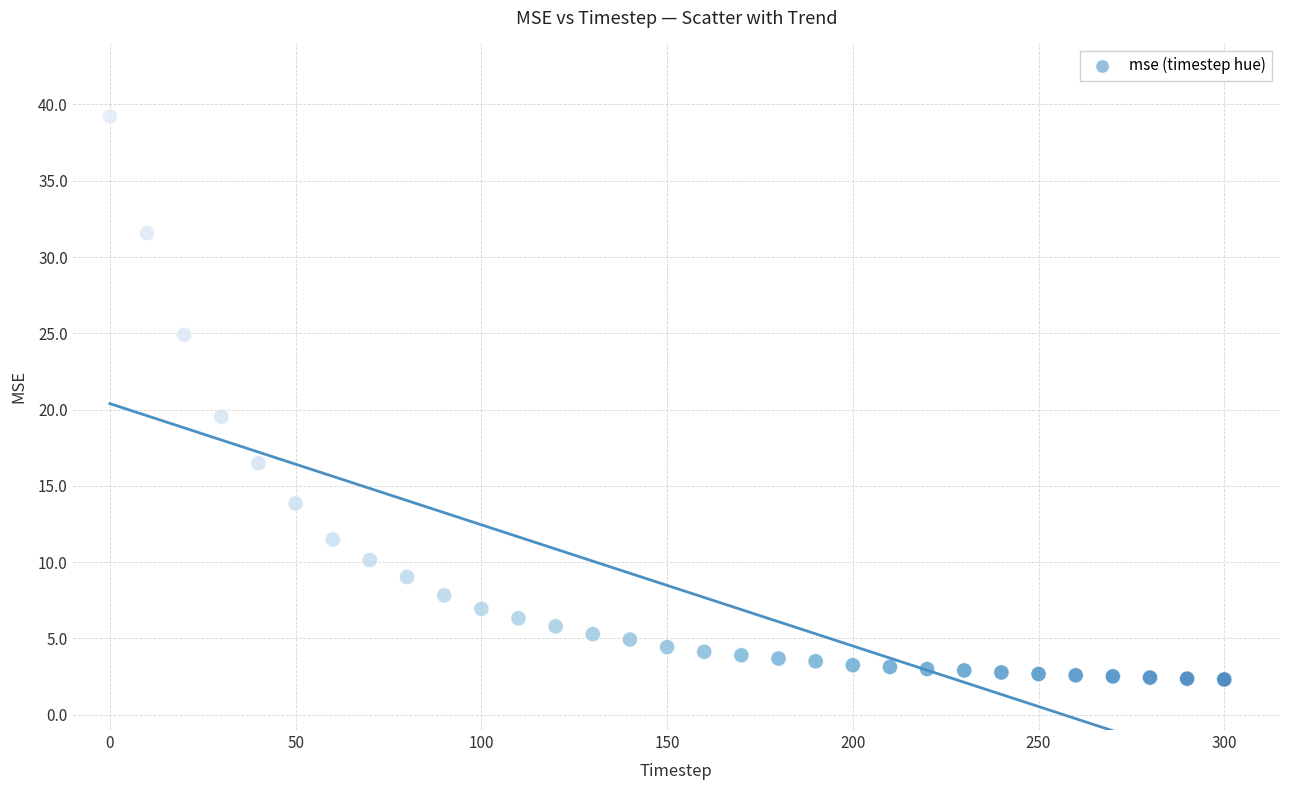

What Y value in the scatter plot is closest to 20?

19.5